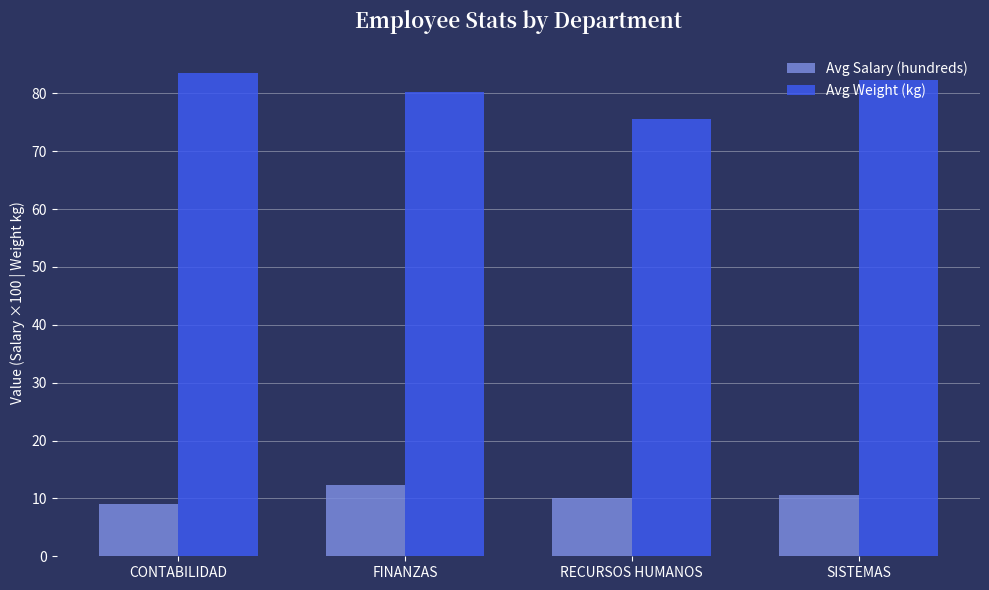

List the series in order of their peak value, lowest first.

Avg Salary (hundreds), Avg Weight (kg)